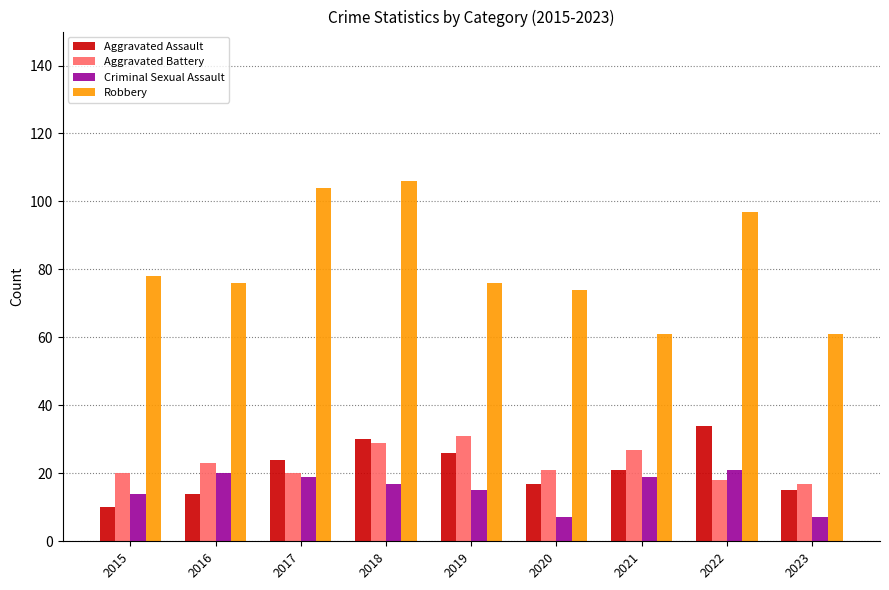

What is the value of the Criminal Sexual Assault bar at the 6th from the left?

7